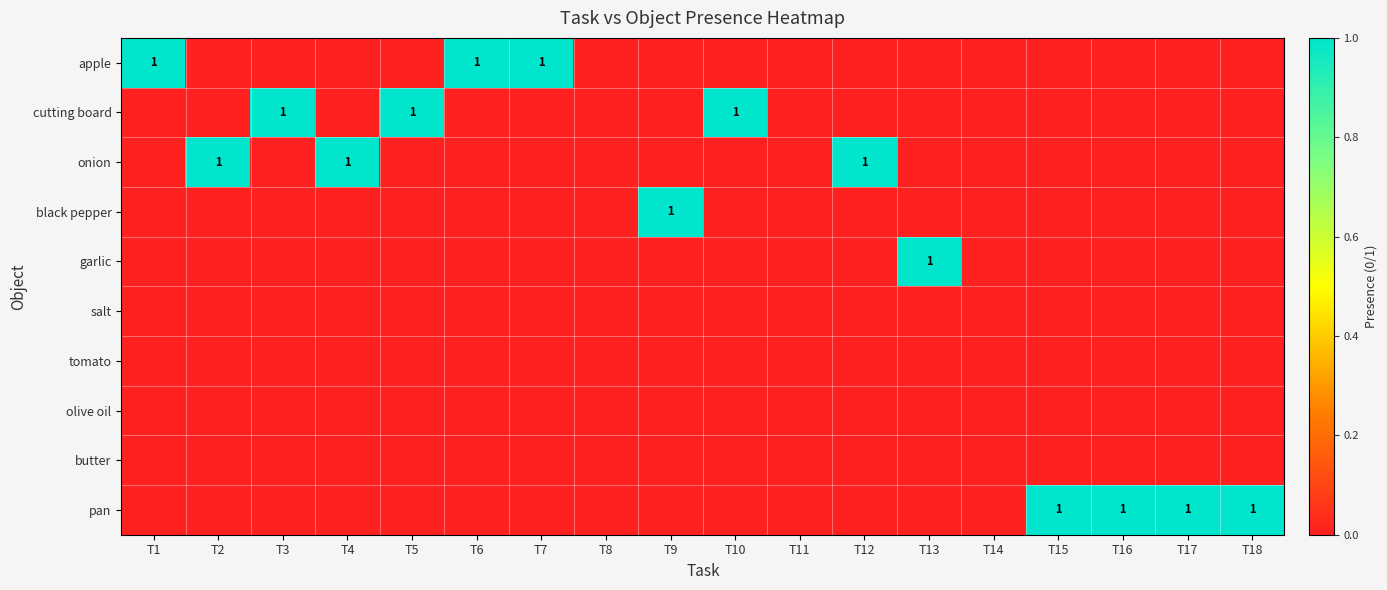

Is it true that salt equals 0 at T18?

True